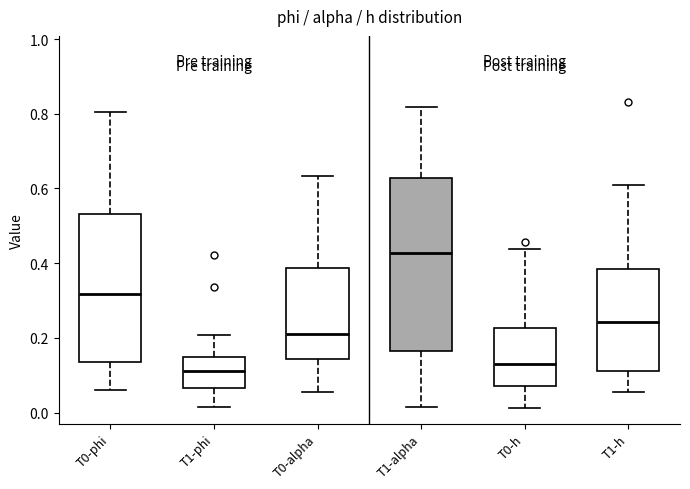

Reading left to right, read every box against the y-axis: the position of its median line, the range the box covers, and the ends of its whiskers. The values are not printed on the chart, so give them approximately, as read against the axis.

T0-phi: median 0.32, box 0.14 to 0.54, whiskers 0.06 to 0.80
T1-phi: median 0.10, box 0.06 to 0.16, whiskers 0.02 to 0.20
T0-alpha: median 0.22, box 0.14 to 0.38, whiskers 0.06 to 0.64
T1-alpha: median 0.42, box 0.16 to 0.62, whiskers 0.02 to 0.82
T0-h: median 0.12, box 0.08 to 0.22, whiskers 0.02 to 0.44
T1-h: median 0.24, box 0.12 to 0.38, whiskers 0.06 to 0.60